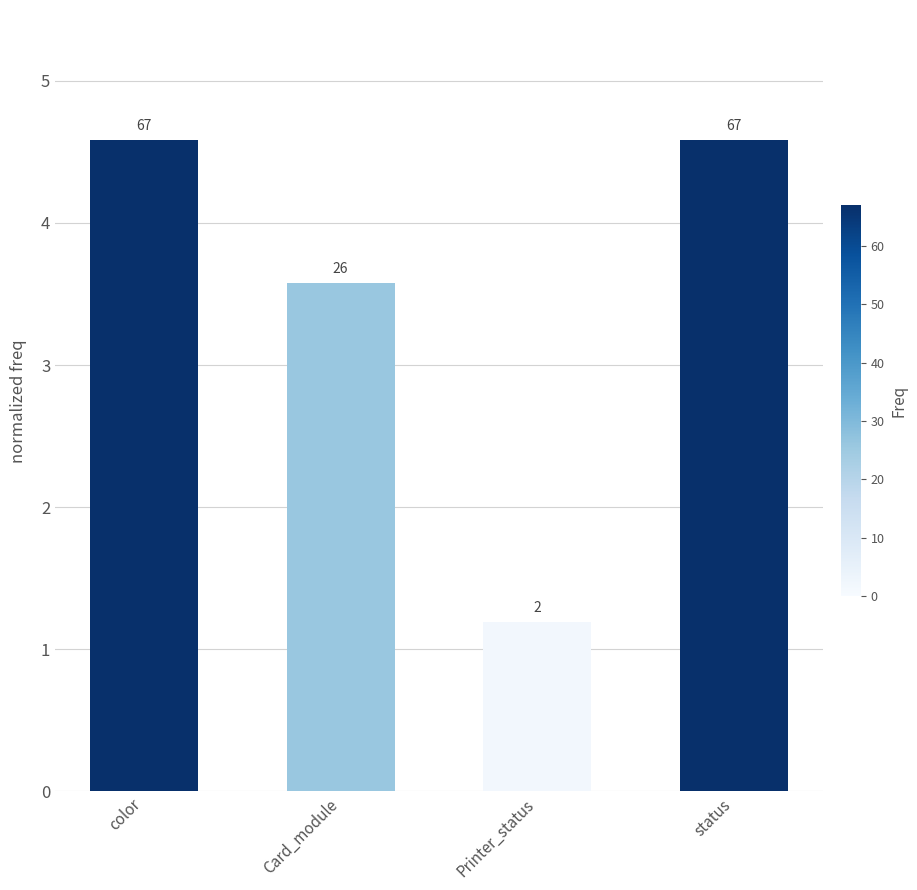

Which label corresponds to the smallest value in the chart?

Printer_status